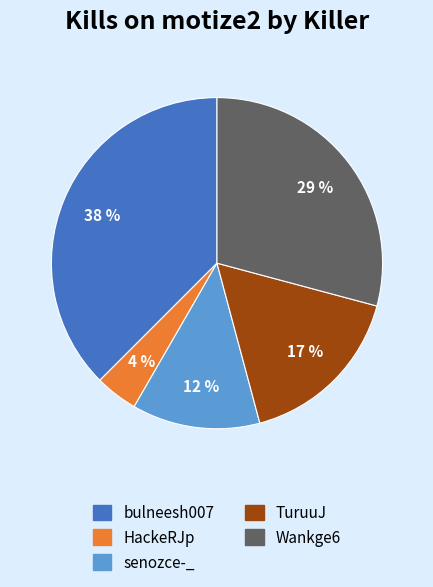

How many segments does this pie chart have?

5